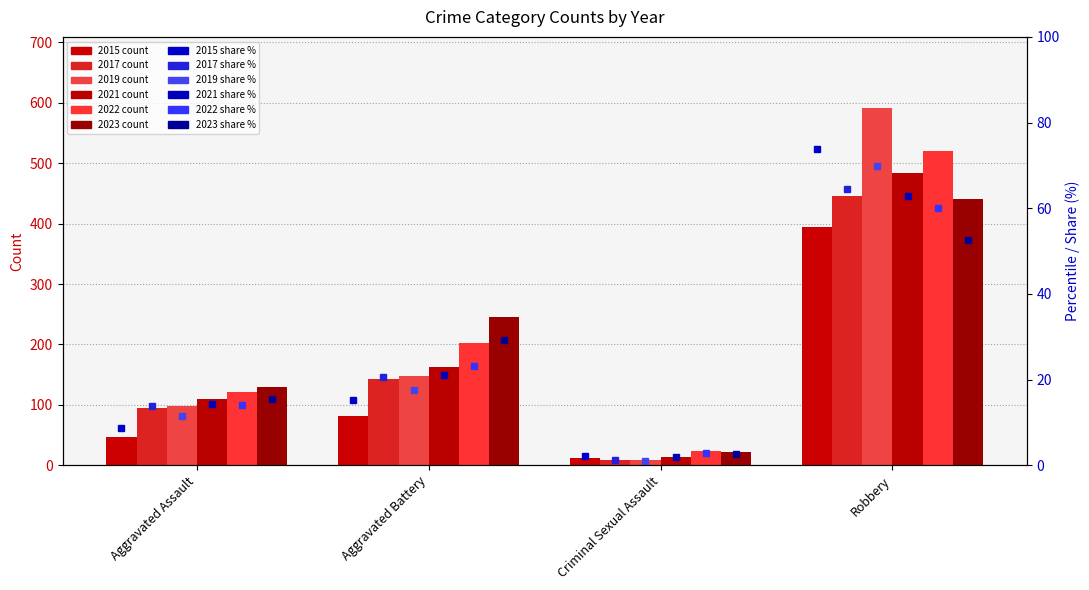

How many categories are shown in the chart?

4